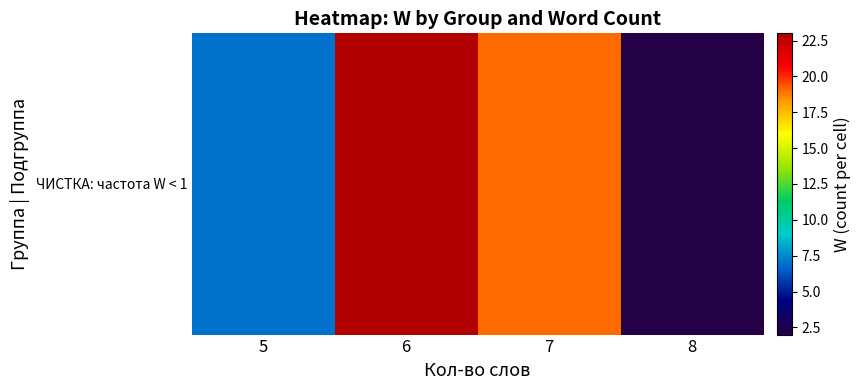

What is the ratio of the value at 7 to the value at 5?

2.7